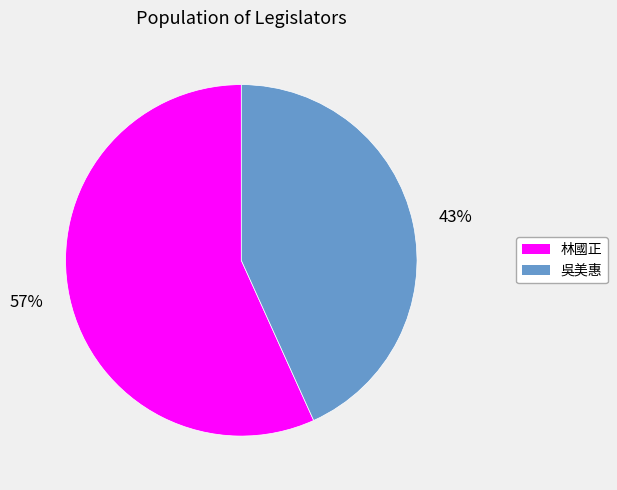

What percentage is the 43% slice, to the nearest percent?

43%